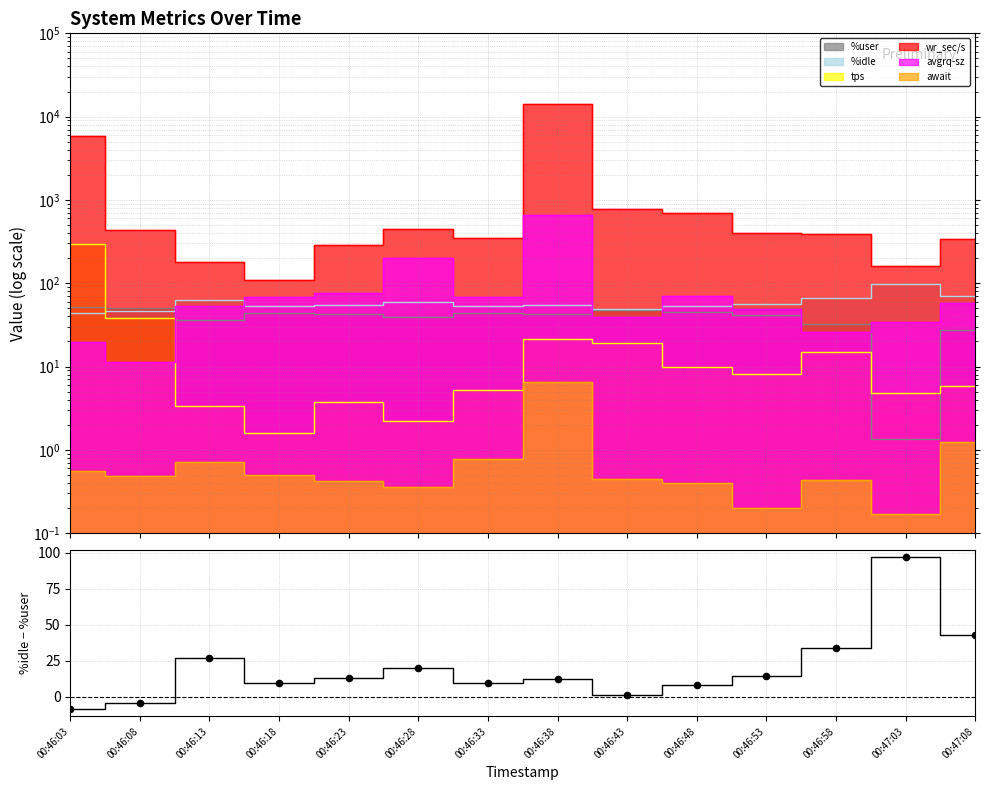

Between 00:46:13 and 00:46:38, which is larger?

00:46:13